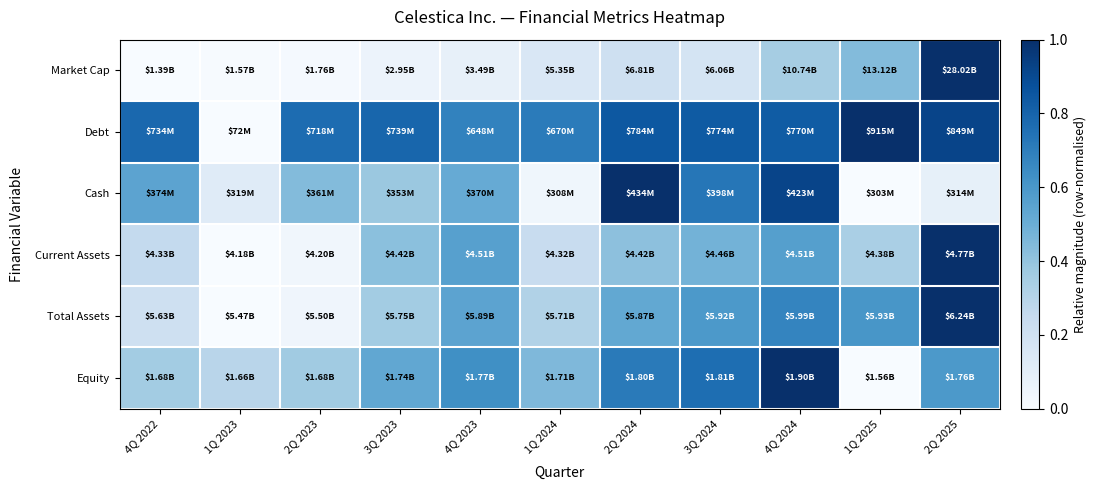

Reading left to right, transcribe all the data shown in this chart.

Market Cap: 4Q 2022=0.0	1Q 2023=0.0	2Q 2023=0.0	3Q 2023=0.1	4Q 2023=0.1	1Q 2024=0.1	2Q 2024=0.2	3Q 2024=0.2	4Q 2024=0.4	1Q 2025=0.4	2Q 2025=1.0
Debt: 4Q 2022=0.8	1Q 2023=0.0	2Q 2023=0.8	3Q 2023=0.8	4Q 2023=0.7	1Q 2024=0.7	2Q 2024=0.8	3Q 2024=0.8	4Q 2024=0.8	1Q 2025=1.0	2Q 2025=0.9
Cash: 4Q 2022=0.5	1Q 2023=0.1	2Q 2023=0.4	3Q 2023=0.4	4Q 2023=0.5	1Q 2024=0.0	2Q 2024=1.0	3Q 2024=0.7	4Q 2024=0.9	1Q 2025=0.0	2Q 2025=0.1
Current Assets: 4Q 2022=0.3	1Q 2023=0.0	2Q 2023=0.0	3Q 2023=0.4	4Q 2023=0.6	1Q 2024=0.2	2Q 2024=0.4	3Q 2024=0.5	4Q 2024=0.6	1Q 2025=0.3	2Q 2025=1.0
Total Assets: 4Q 2022=0.2	1Q 2023=0.0	2Q 2023=0.0	3Q 2023=0.4	4Q 2023=0.5	1Q 2024=0.3	2Q 2024=0.5	3Q 2024=0.6	4Q 2024=0.7	1Q 2025=0.6	2Q 2025=1.0
Equity: 4Q 2022=0.4	1Q 2023=0.3	2Q 2023=0.4	3Q 2023=0.5	4Q 2023=0.6	1Q 2024=0.4	2Q 2024=0.7	3Q 2024=0.8	4Q 2024=1.0	1Q 2025=0.0	2Q 2025=0.6